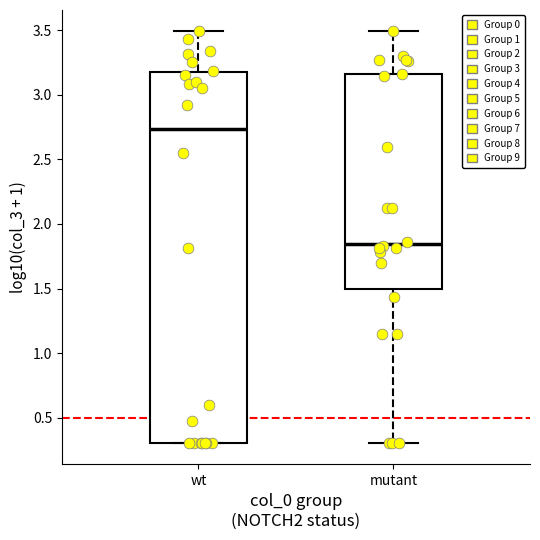

Where is the upper edge of the box for mutant on the y-axis? The values are not printed on the chart, so give them approximately, as read against the axis.

3.15